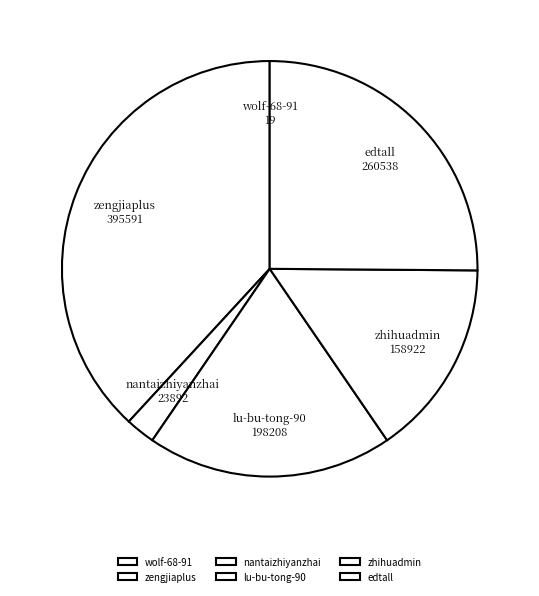

Combined, do zengjiaplus and lu-bu-tong-90 account for over 50%?

Yes